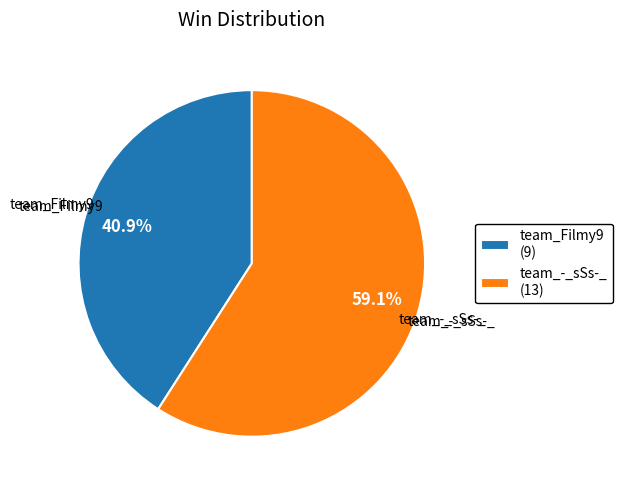

Which category has the smallest portion of the pie?

team_Filmy9